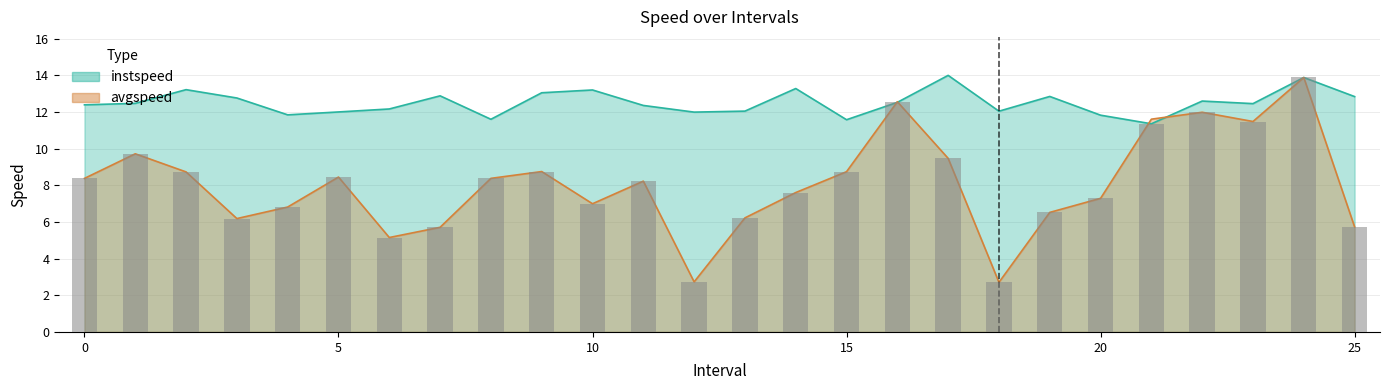

At how many categories does at least one series exceed 10?

26